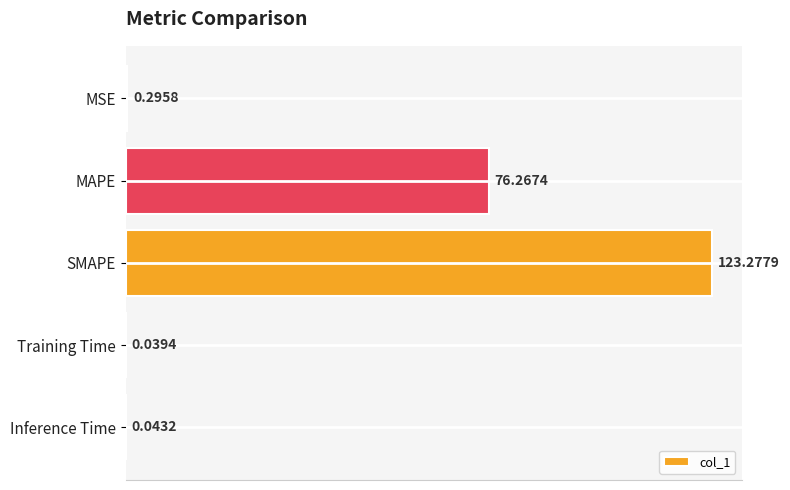

At which label is the value closest to 61?

MAPE